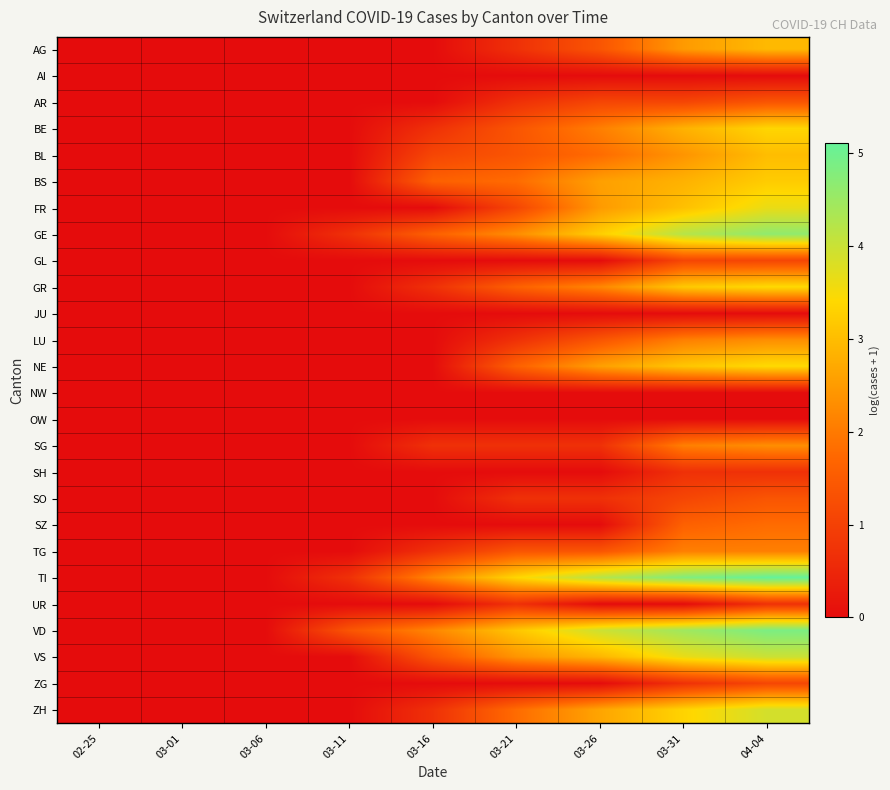

Which has a higher value, 03-21 or 03-11?

03-21